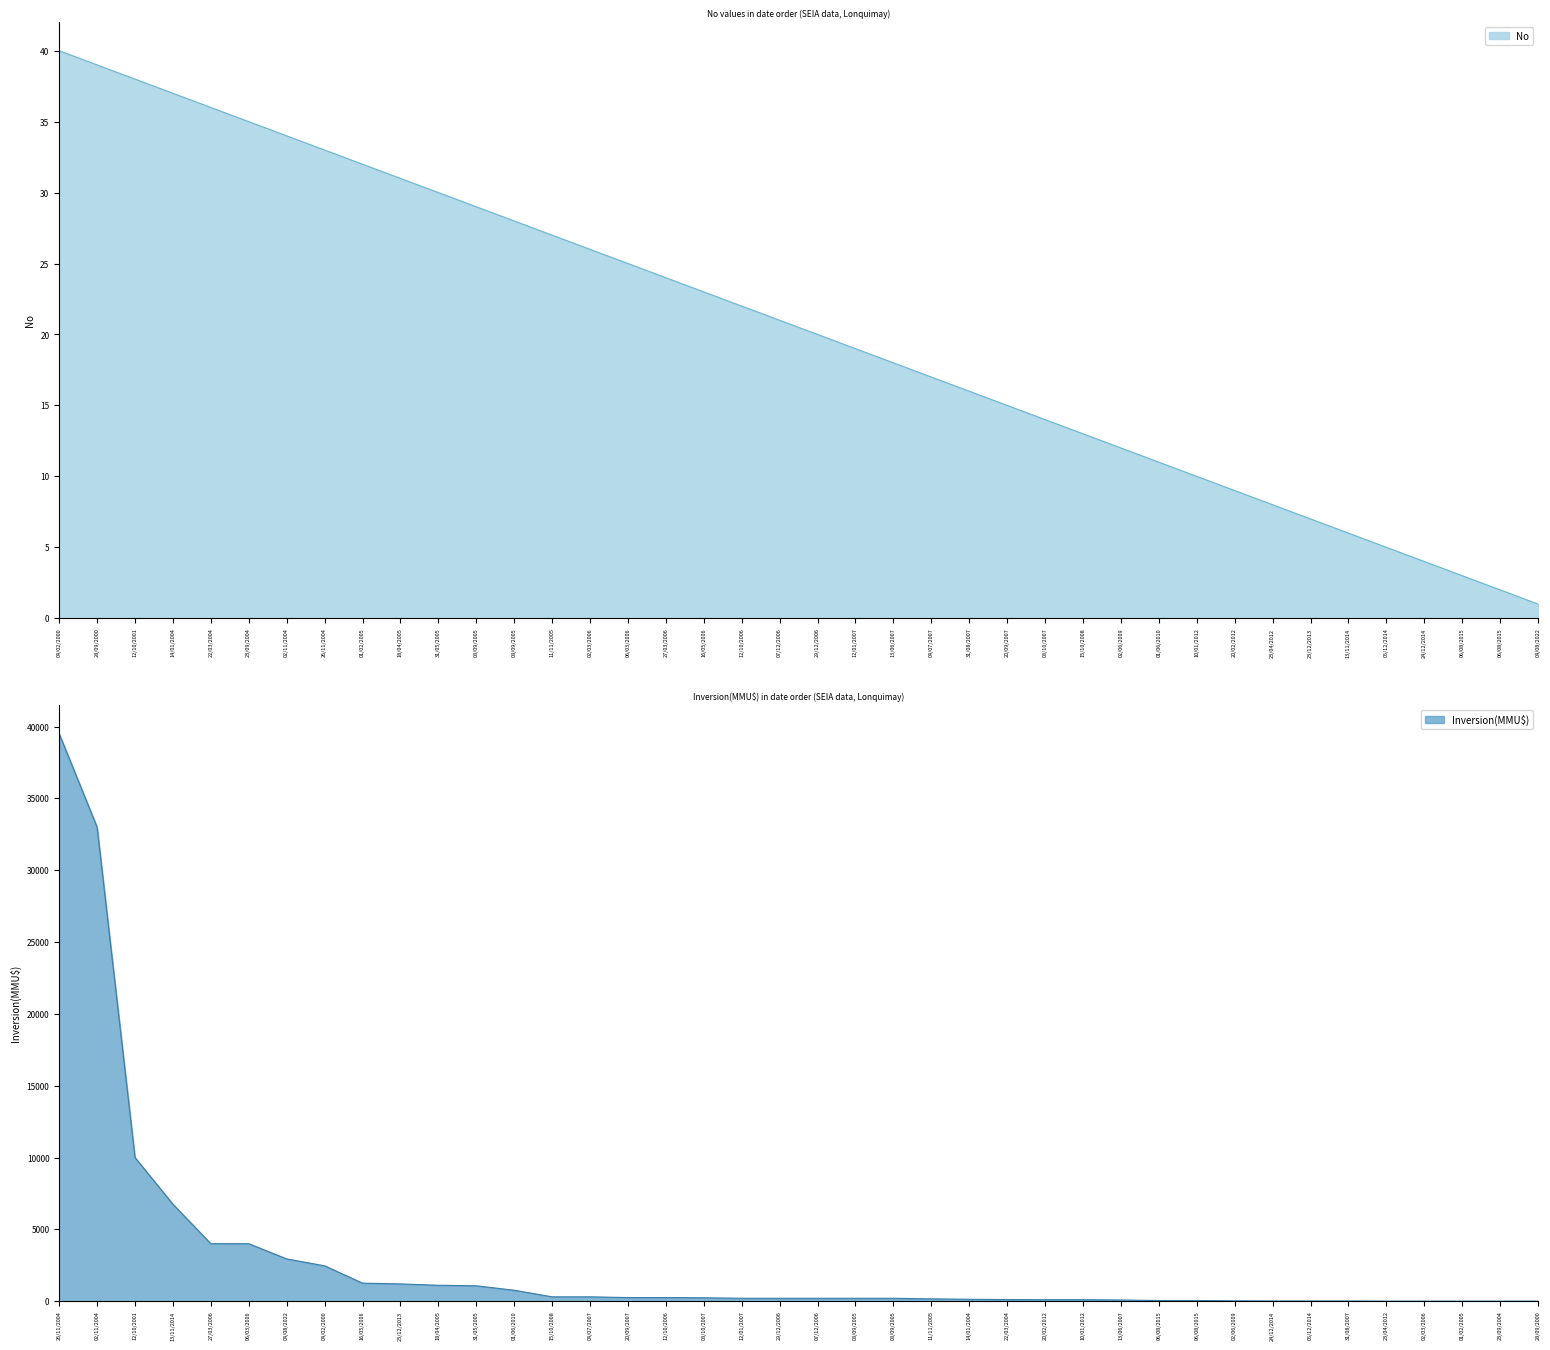

The value at 29/12/2006 is 20. True or false?

True